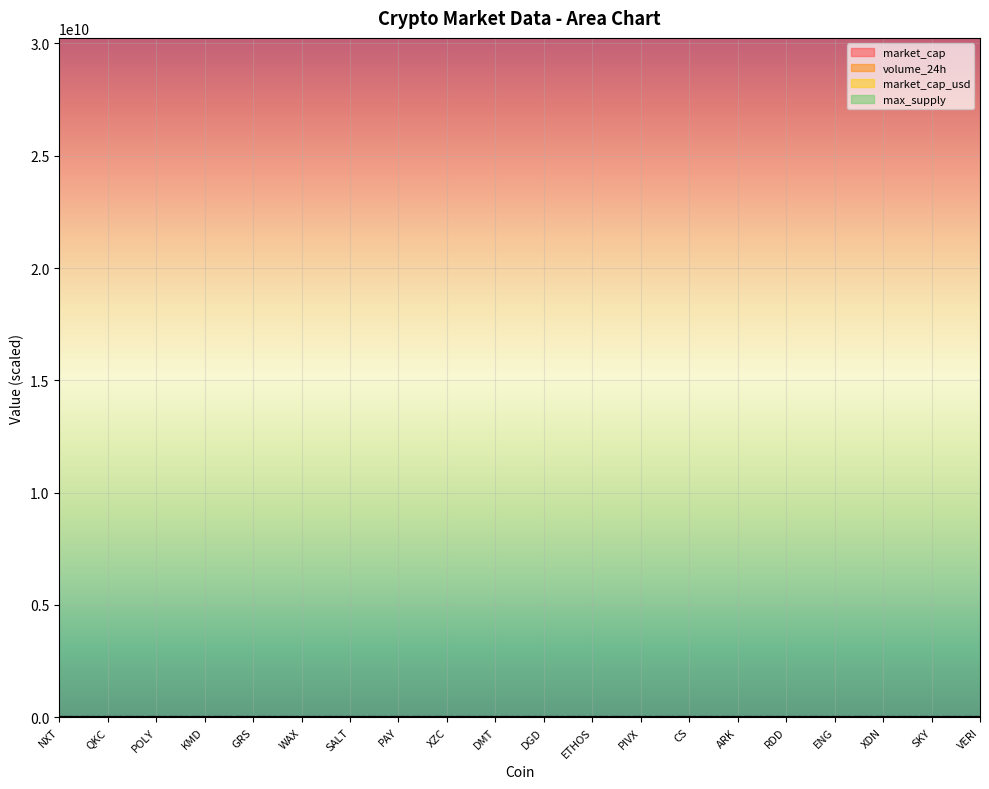

After their last crossing, which series has the higher values: market_cap or market_cap_usd?

market_cap